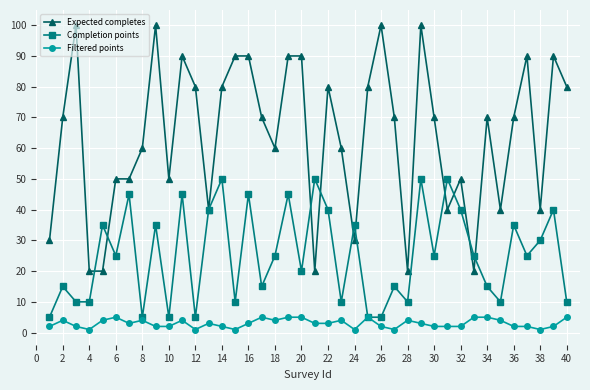

True or false: Expected completes and Completion points intersect in this chart.

True